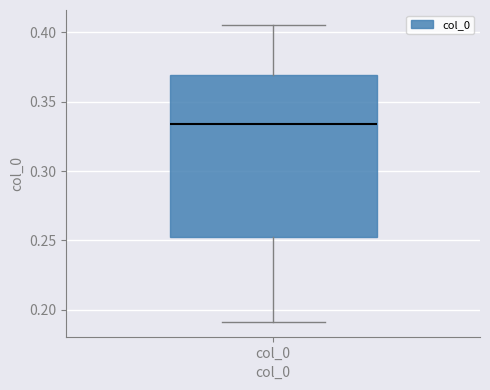

Transcribe this box plot: give where the median line is, the range the box spans, and where the two whiskers end, as read against the y-axis. The values are not printed on the chart, so give them approximately, as read against the axis.

median 0.335, box 0.250 to 0.370, whiskers 0.190 to 0.405